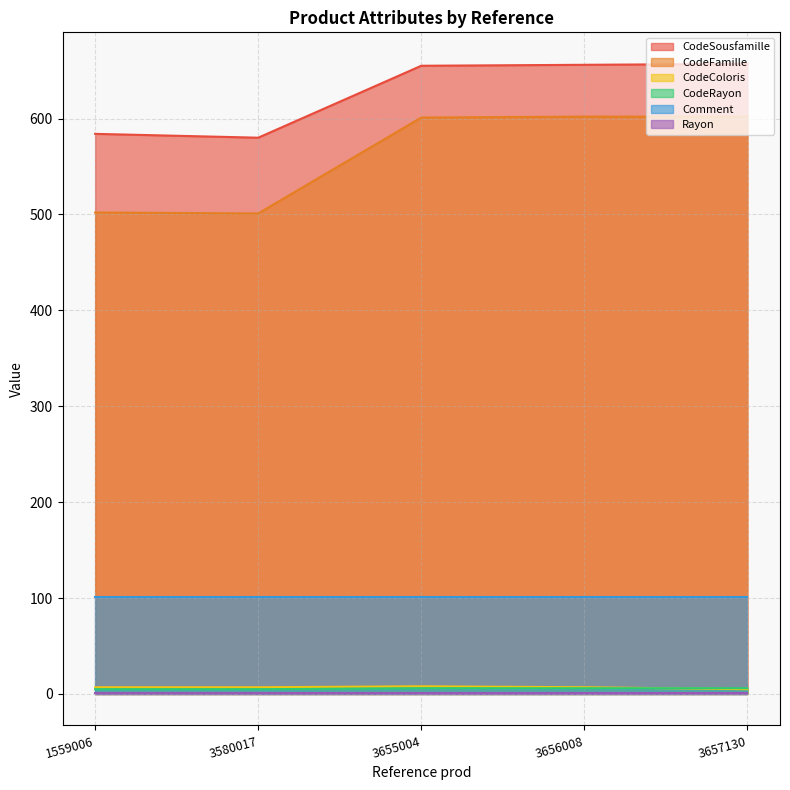

True or false: CodeSousfamille and Comment intersect in this chart.

False